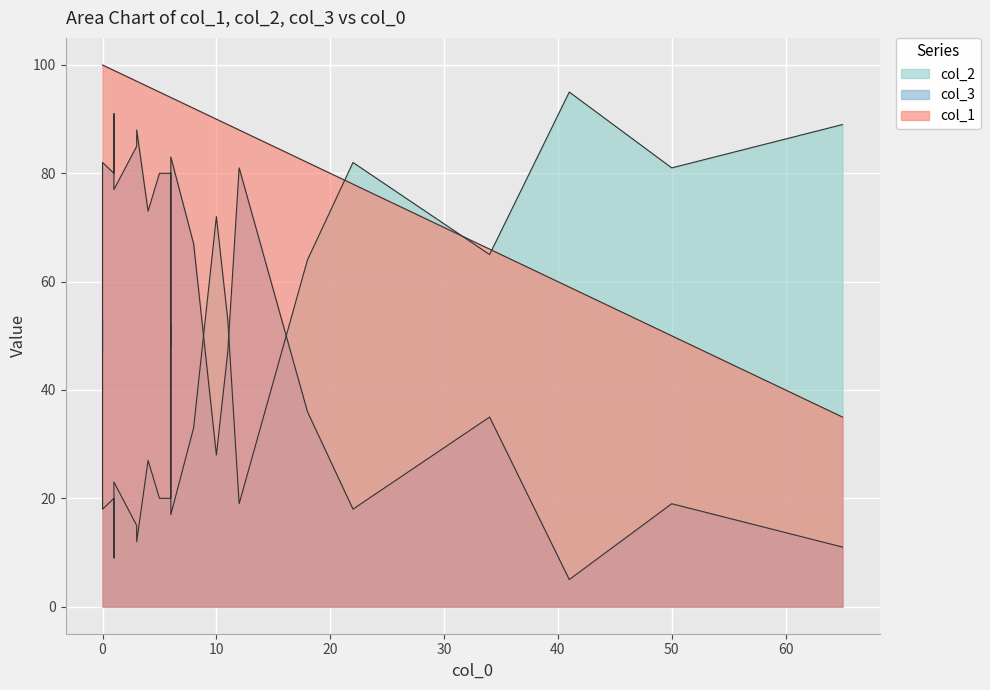

In col_1, how many points are higher than both neighbors (excluding endpoints)?

7